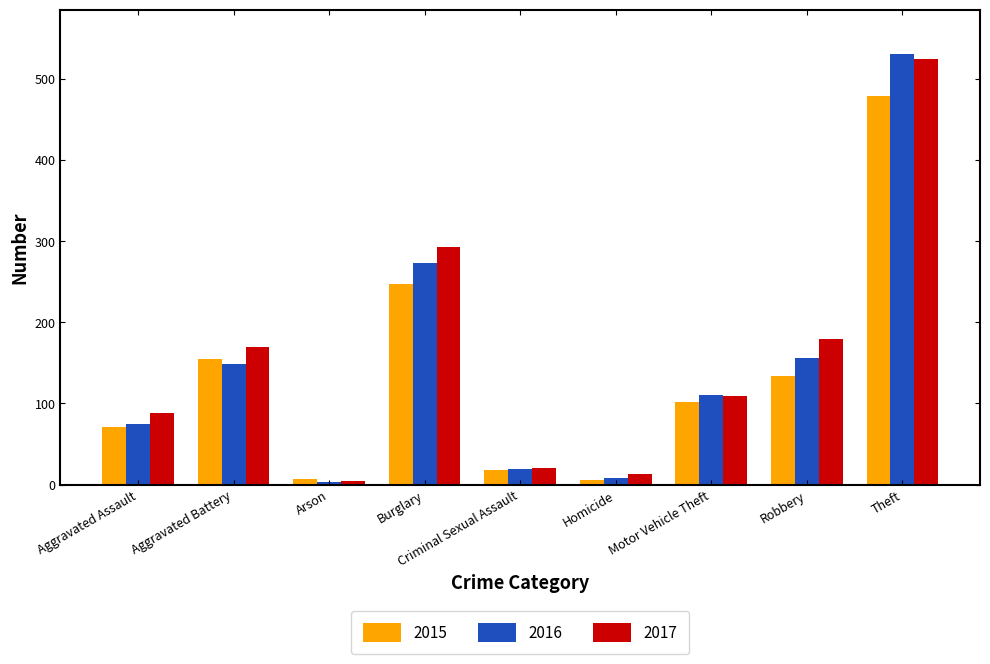

The value of 2015 at Burglary is 425. True or false?

False